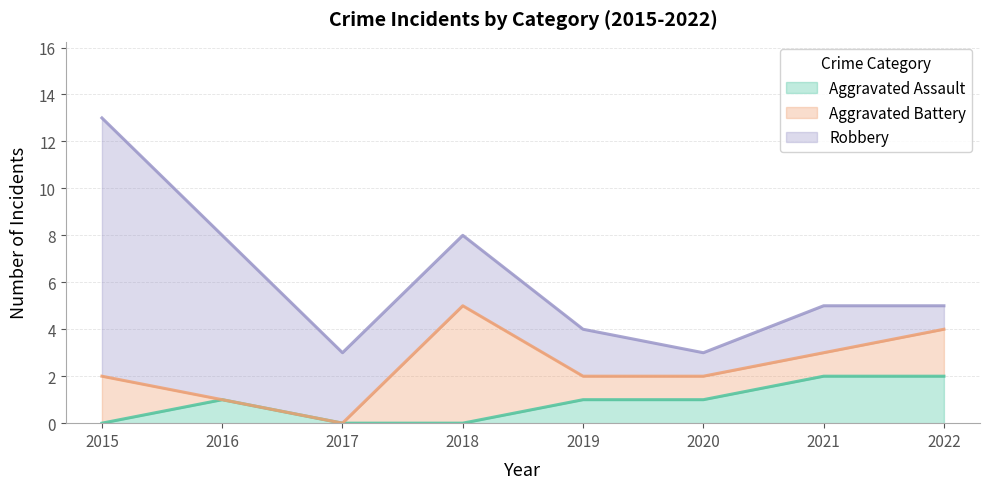

Does the chart display data point markers on the line(s)?

No